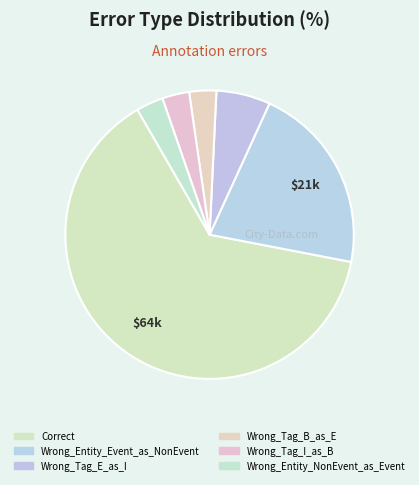

How many slices are in this pie chart?

6